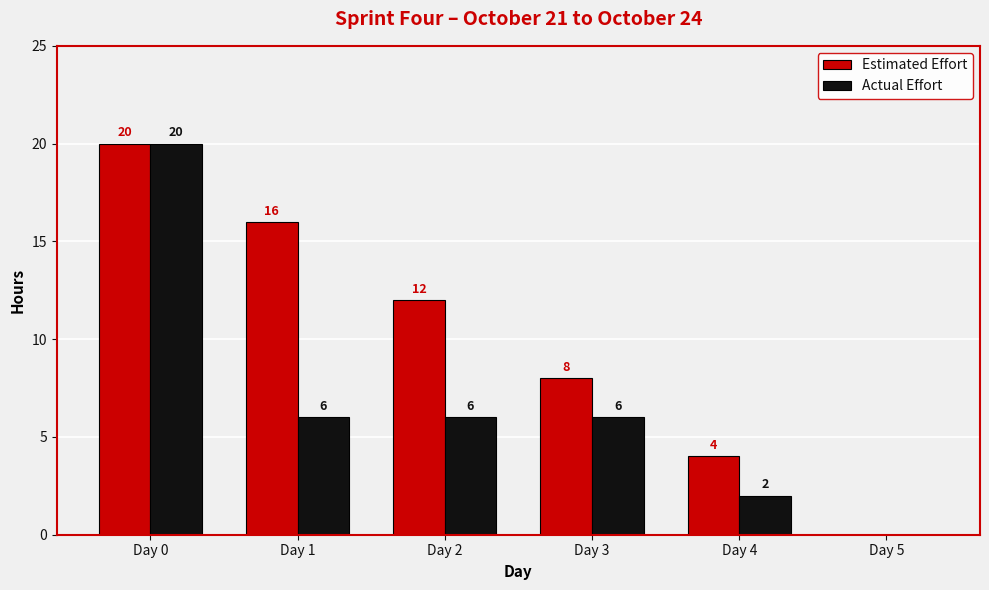

Which series changed the most between Day 3 and Day 5?

Estimated Effort